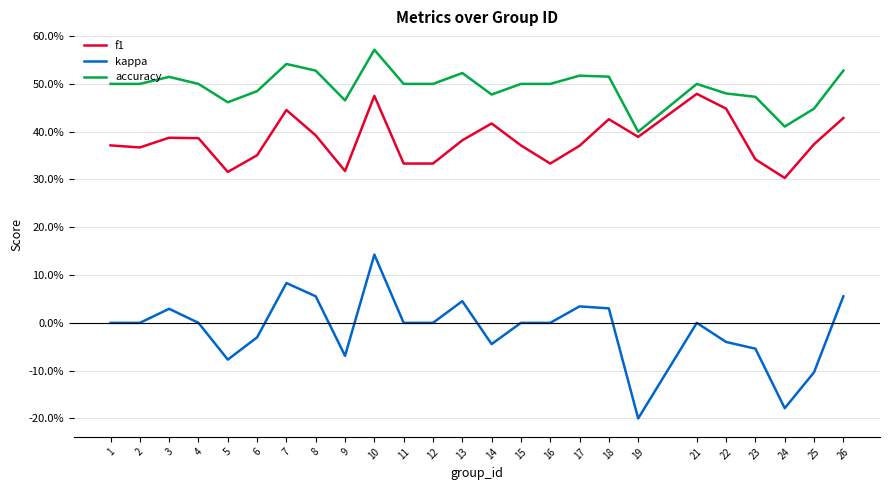

What are all the series names shown in the legend?

f1, kappa, accuracy